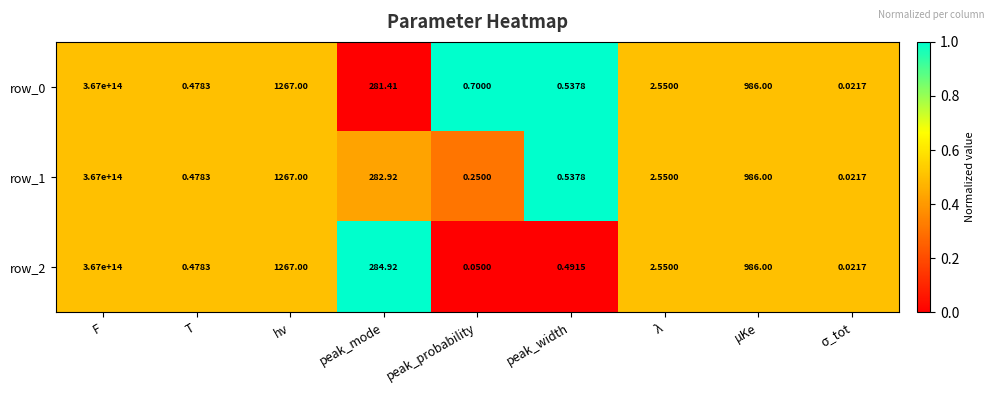

Is the value of row_1 at hν greater than the value of row_0 at F?

No